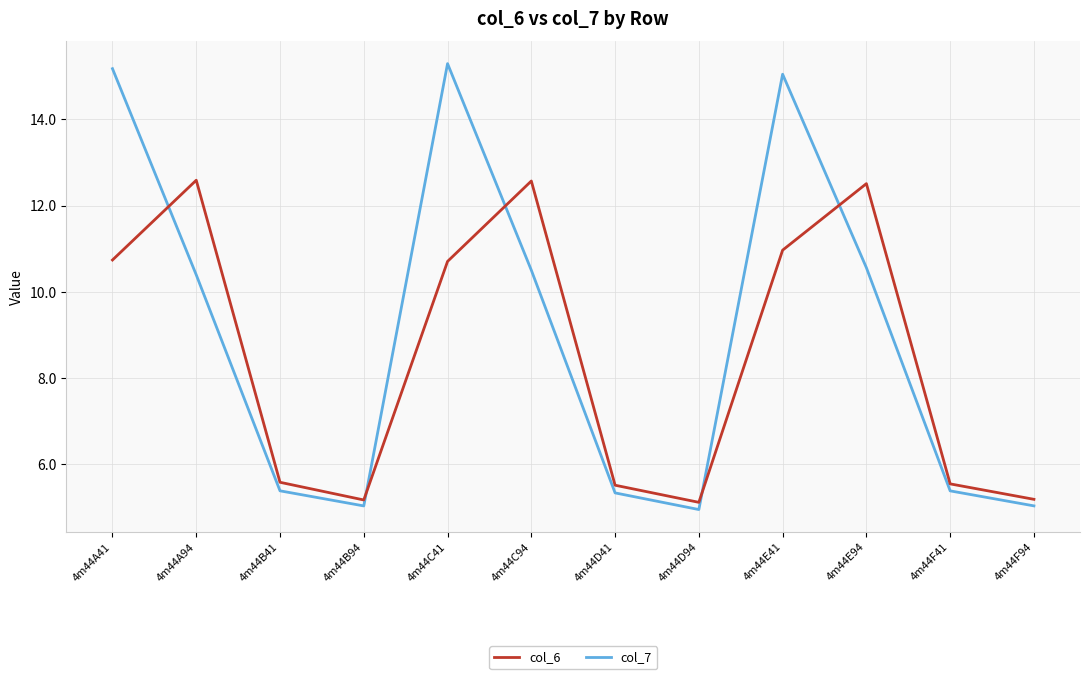

In col_7, how many points are lower than both neighbors (excluding endpoints)?

2